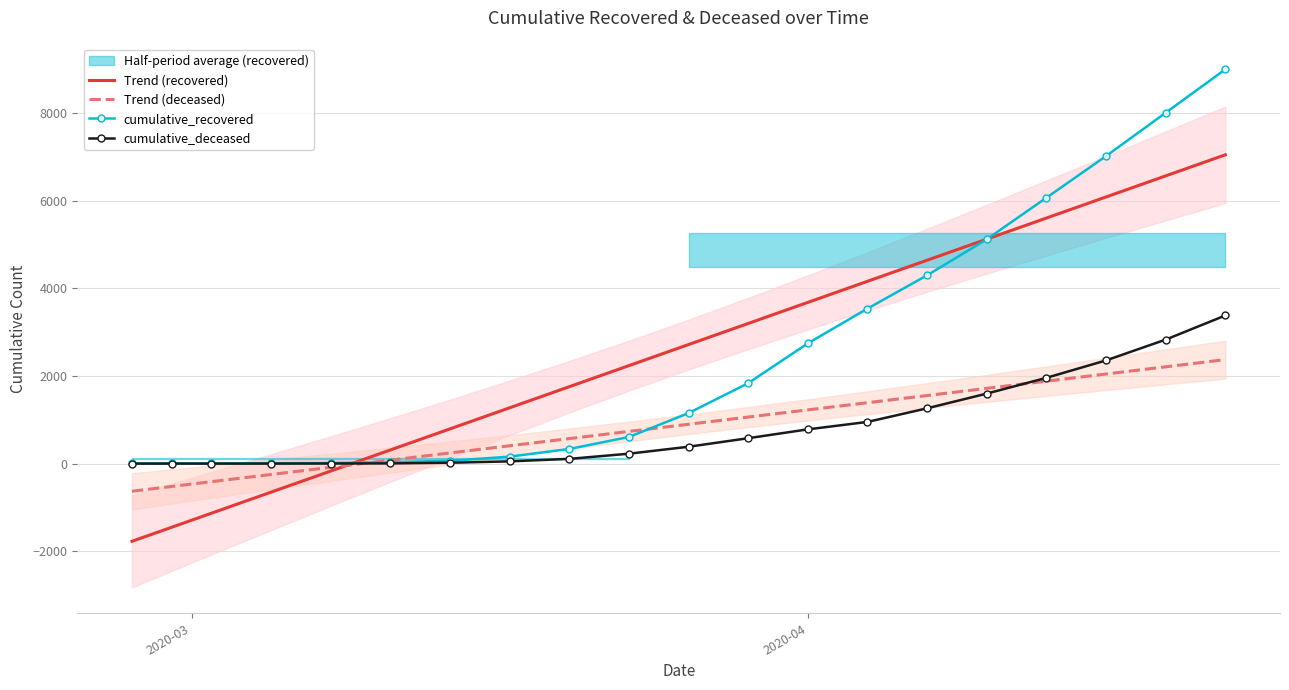

Reading left to right, extract all data points from this chart.

Trend (recovered): -1775.1	-1454.1	-1133.1	-651.5	-170.0	311.6	793.1	1274.6	1756.2	2237.7	2719.2	3200.8	3682.3	4163.9	4645.4	5126.9	5608.5	6090.0	6571.5	7053.1
Trend (deceased): -631.5	-522.2	-412.9	-248.9	-84.9	79.0	243.0	407.0	571.0	735.0	898.9	1062.9	1226.9	1390.9	1554.9	1718.8	1882.8	2046.8	2210.8	2374.7
cumulative_recovered: 3.0	4.0	5.0	9.0	14.0	33.0	63.0	159.0	334.0	608.0	1154.0	1837.0	2747.0	3541.0	4301.0	5124.0	6072.0	7024.0	8014.0	9005.0
cumulative_deceased: 0.0	0.0	0.0	0.0	2.0	4.0	20.0	51.0	108.0	226.0	385.0	580.0	782.0	952.0	1263.0	1599.0	1959.0	2357.0	2832.0	3383.0